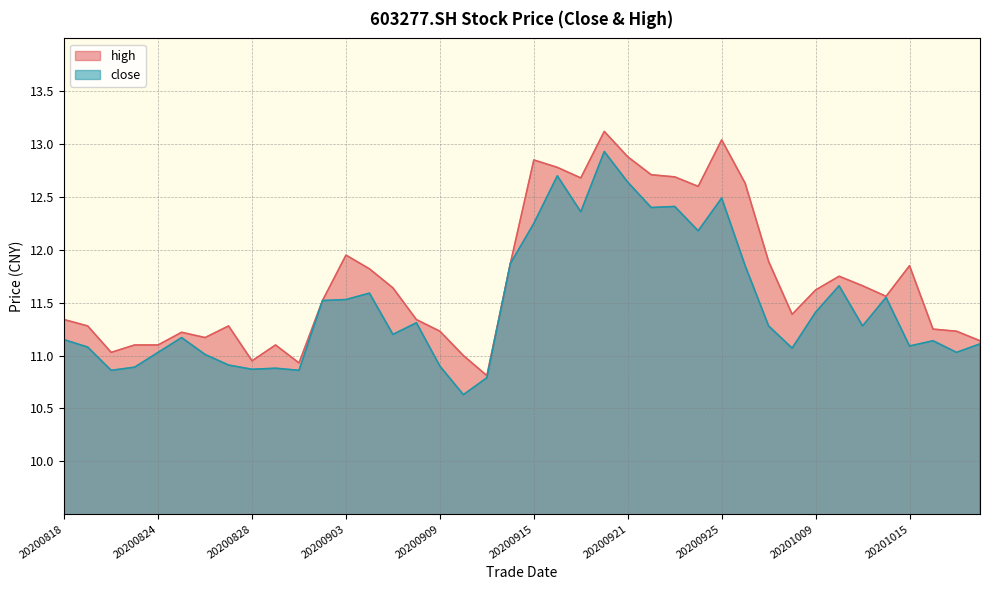

Reading right to left, transcribe all the data shown in this chart.

close: 20201020=11.1	20201019=11.0	20201016=11.1	20201015=11.1	20201014=11.6	20201013=11.3	20201012=11.7	20201009=11.4	20200930=11.1	20200929=11.3	20200928=11.8	20200925=12.5	20200924=12.2	20200923=12.4	20200922=12.4	20200921=12.6	20200918=12.9	20200917=12.4	20200916=12.7	20200915=12.2	20200914=11.9	20200911=10.8	20200910=10.6	20200909=10.9	20200908=11.3	20200907=11.2	20200904=11.6	20200903=11.5	20200902=11.5	20200901=10.9	20200831=10.9	20200828=10.9	20200827=10.9	20200826=11.0	20200825=11.2	20200824=11.0	20200821=10.9	20200820=10.9	20200819=11.1	20200818=11.2
high: 20201020=11.1	20201019=11.2	20201016=11.2	20201015=11.8	20201014=11.6	20201013=11.7	20201012=11.8	20201009=11.6	20200930=11.4	20200929=11.9	20200928=12.6	20200925=13.0	20200924=12.6	20200923=12.7	20200922=12.7	20200921=12.9	20200918=13.1	20200917=12.7	20200916=12.8	20200915=12.8	20200914=11.9	20200911=10.8	20200910=11.0	20200909=11.2	20200908=11.3	20200907=11.6	20200904=11.8	20200903=11.9	20200902=11.5	20200901=10.9	20200831=11.1	20200828=10.9	20200827=11.3	20200826=11.2	20200825=11.2	20200824=11.1	20200821=11.1	20200820=11.0	20200819=11.3	20200818=11.3